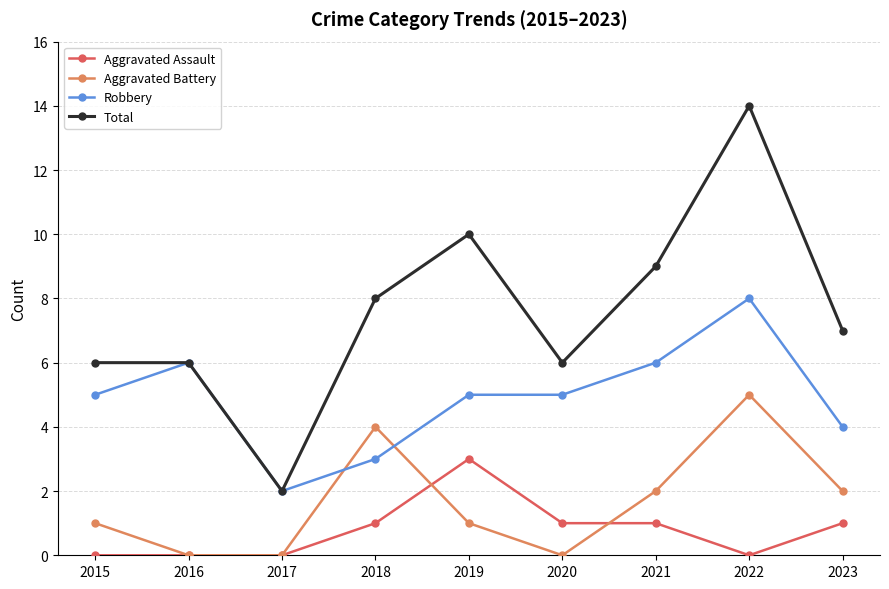

How many lines are shown in the chart?

4